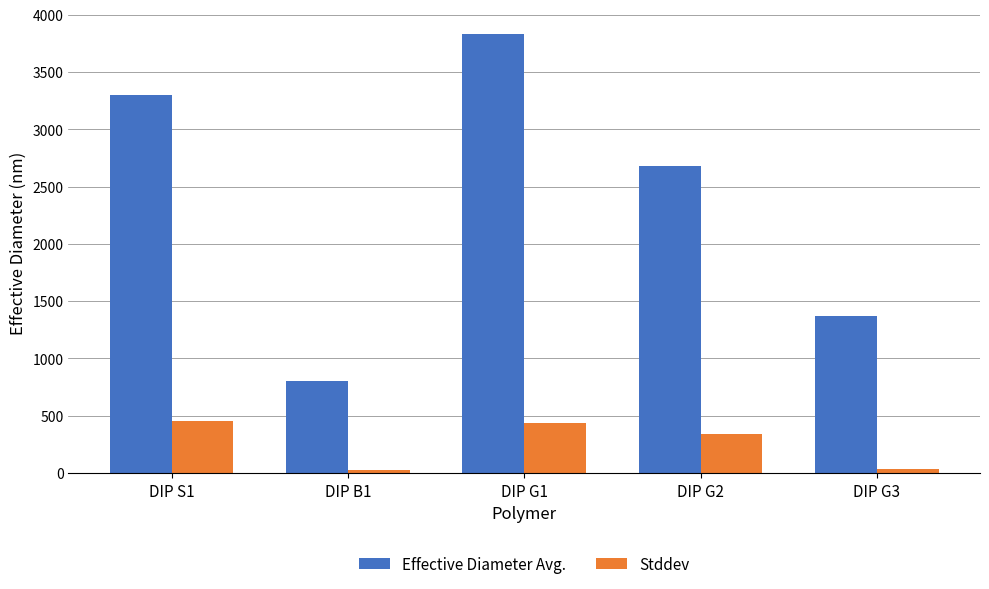

Between DIP B1 and DIP G1, which series saw the biggest shift?

Effective Diameter Avg.